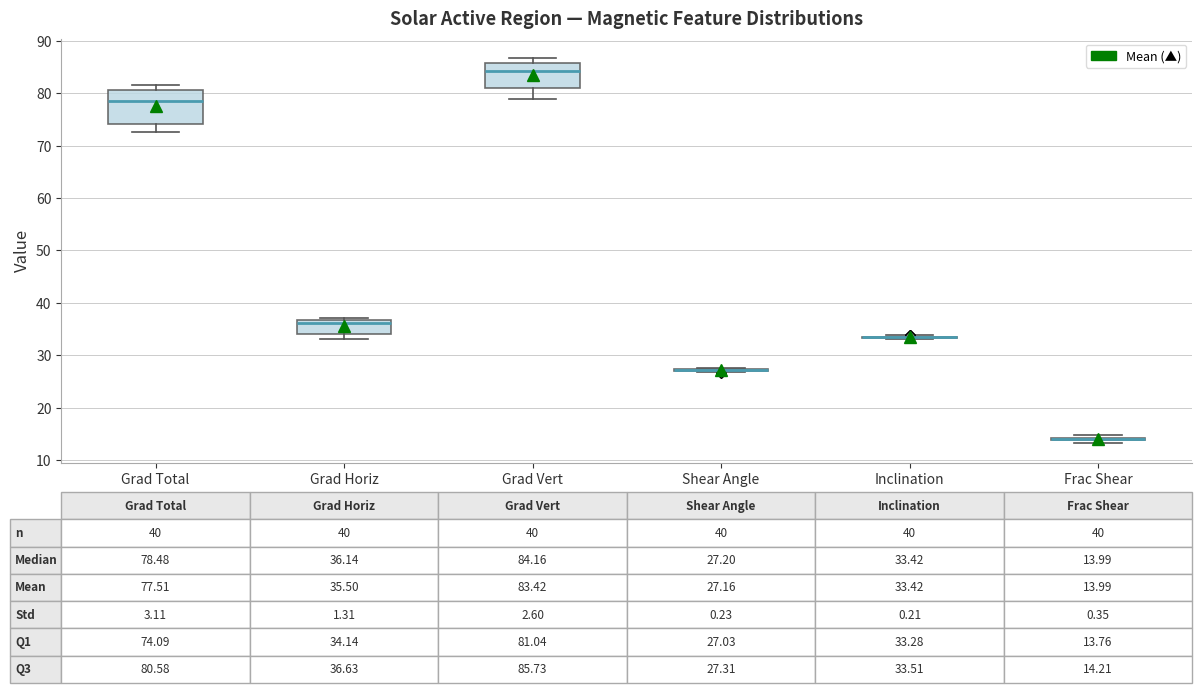

Which box is the tallest, from its lower edge to its upper edge?

Grad Total